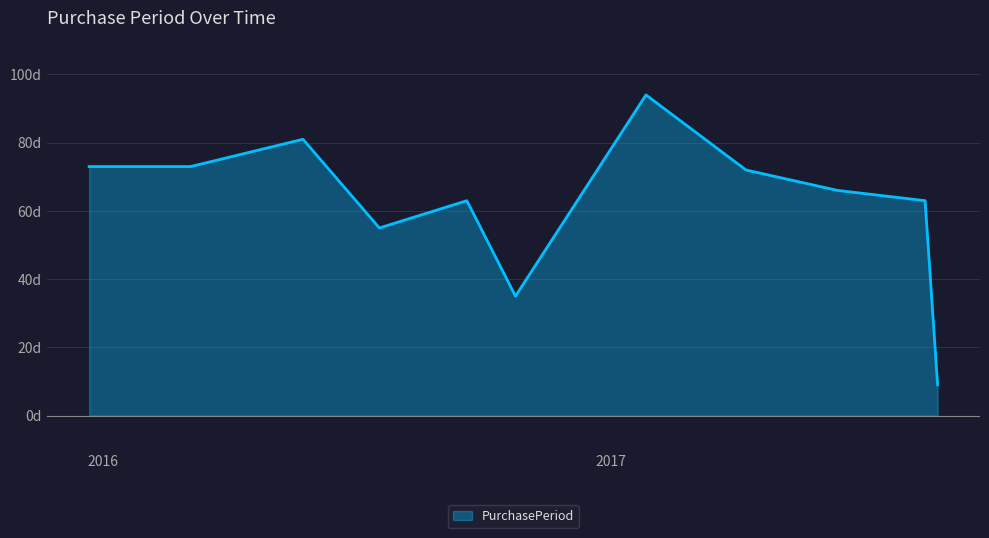

At which category does the chart reach its peak across all series?

2017-01-26